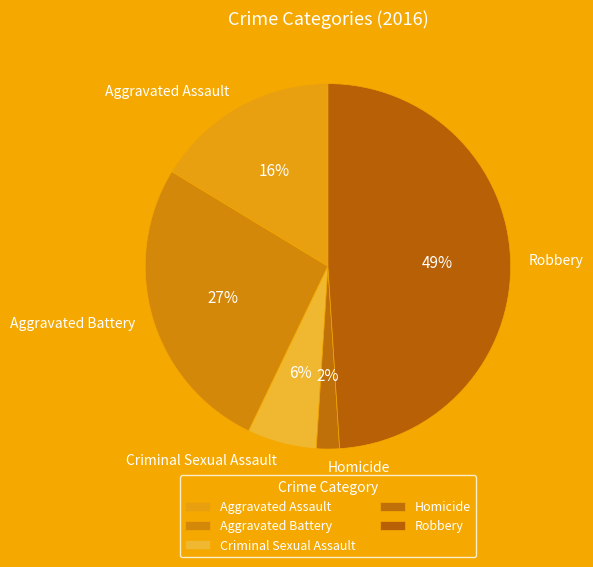

To the nearest percent, what is the combined percentage of Criminal Sexual Assault and Aggravated Assault?

22%